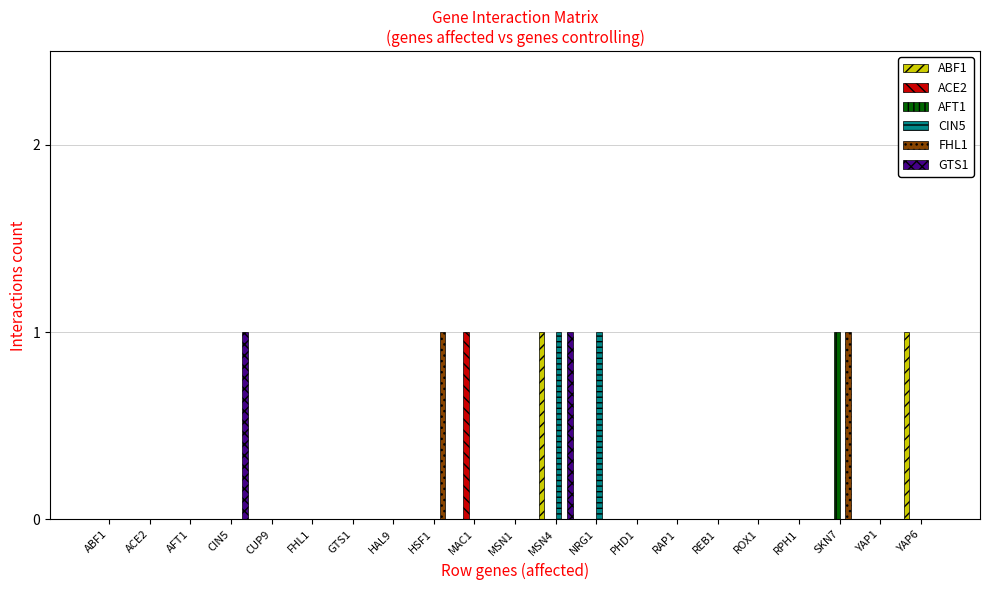

The FHL1 series shows 0 at YAP1. True or false?

True